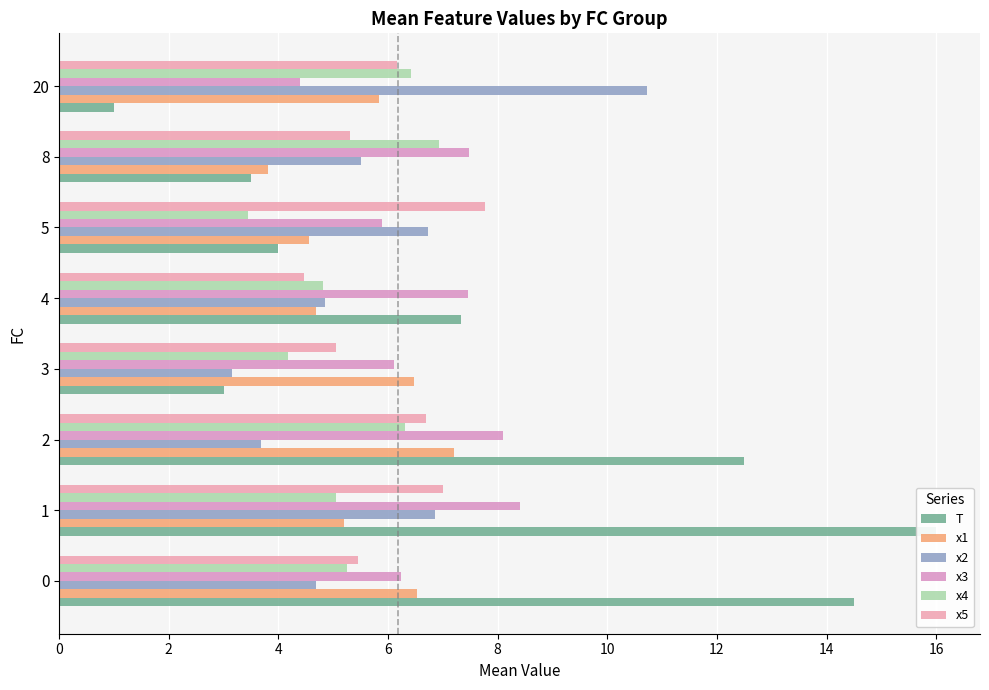

What is the maximum value for x1?

7.2